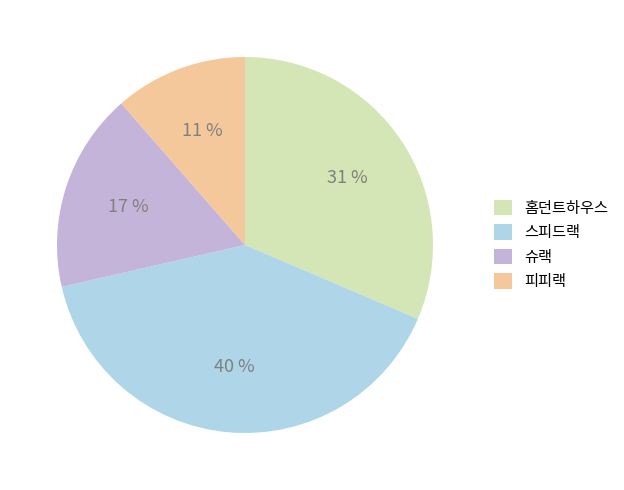

The 슈랙 slice represents 17% of the pie. True or false?

True